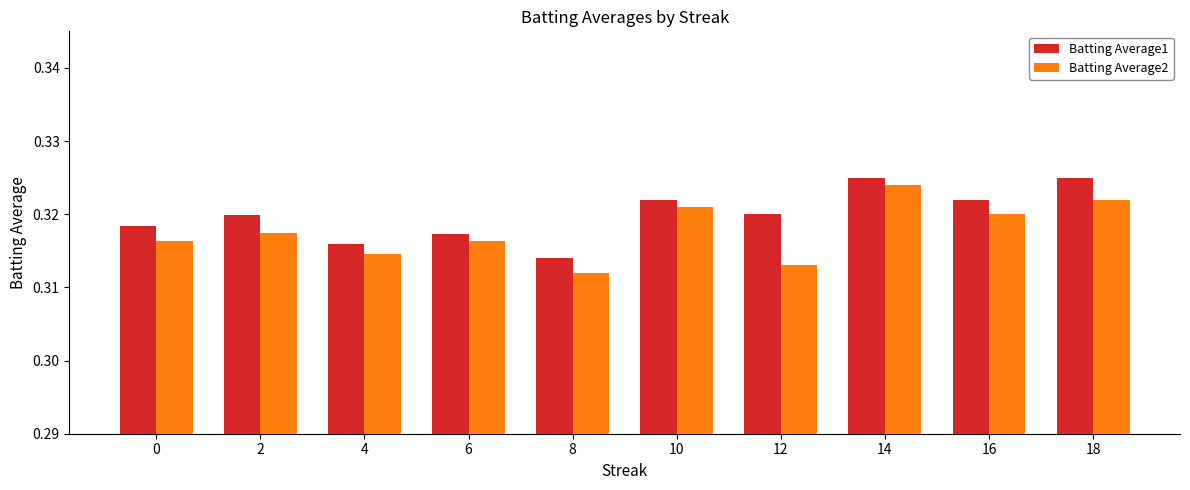

How many Batting Average2 values are between 0 and 1?

10